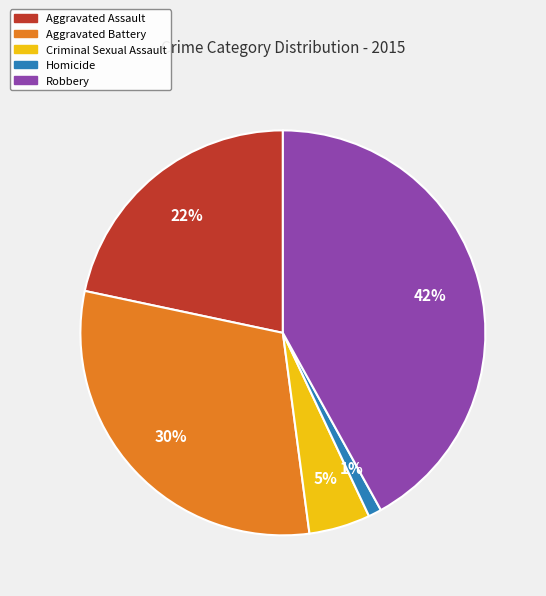

Is there any slice that represents more than half of the pie?

No